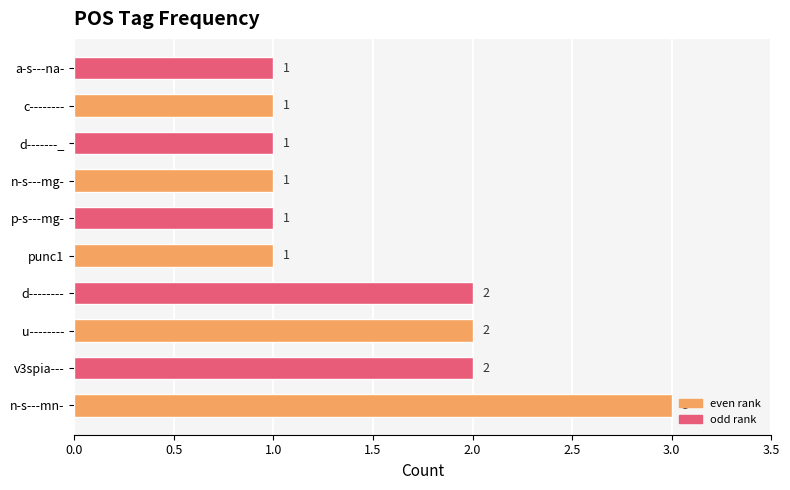

What is the maximum value shown in the chart?

3